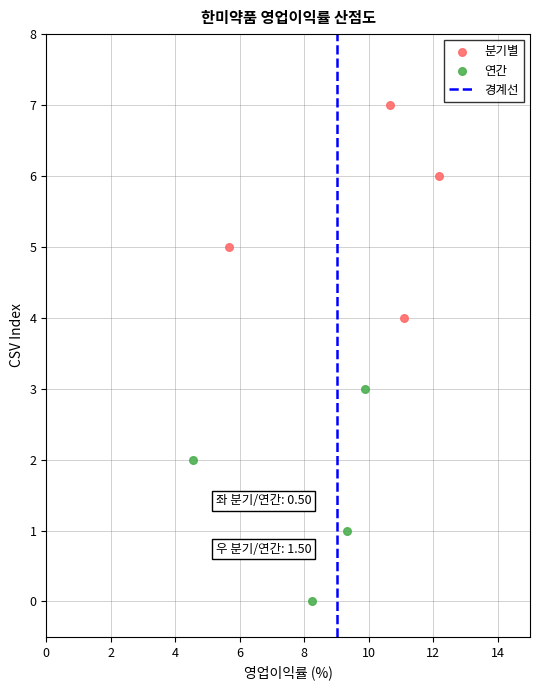

Which series contains the lowest Y value?

연간